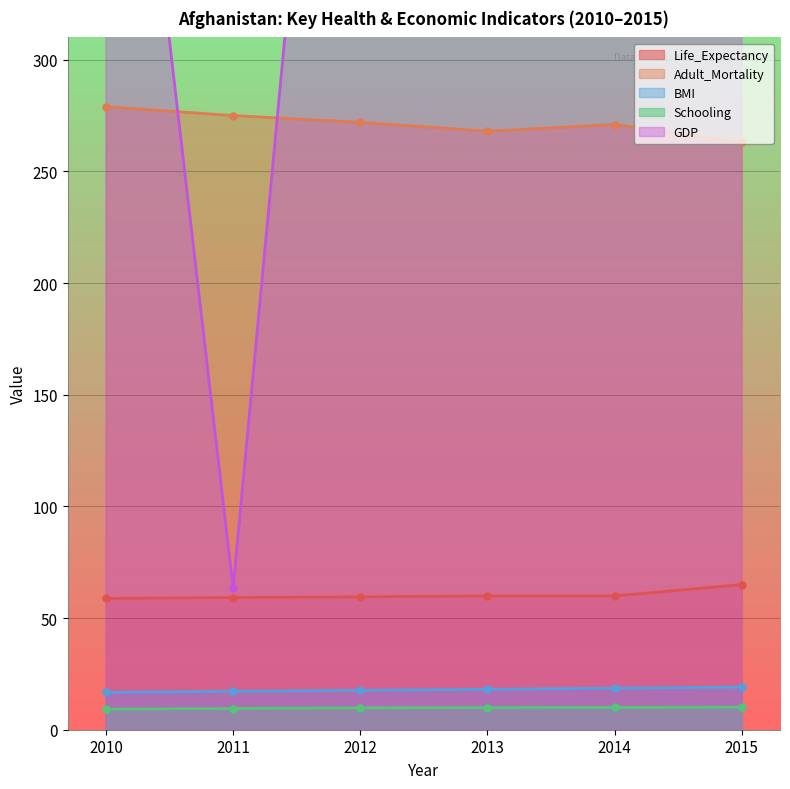

Which series has the widest spread of values?

GDP